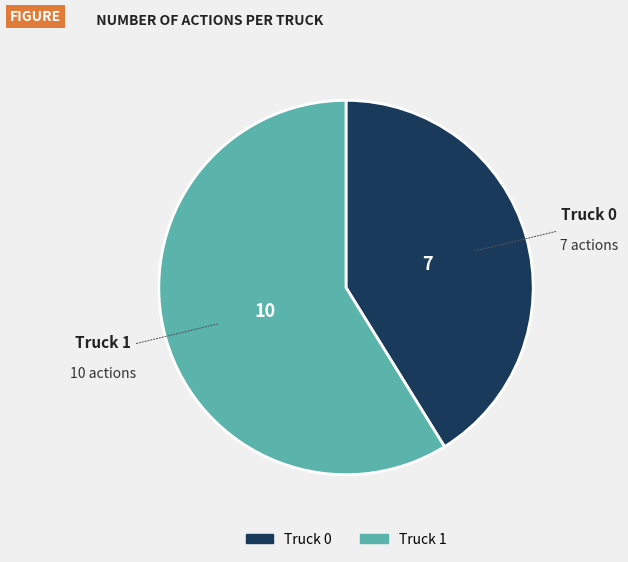

How many slices are in this pie chart?

2